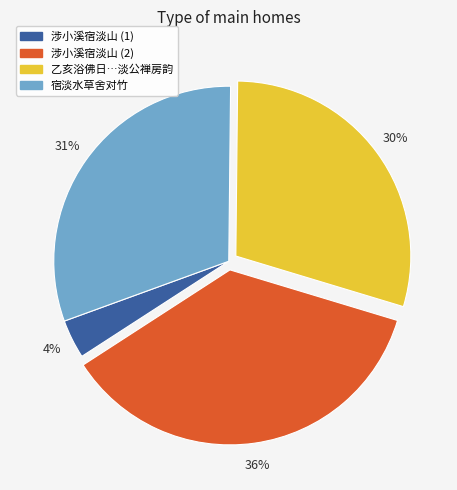

To the nearest percent, what is the average slice percentage?

25%